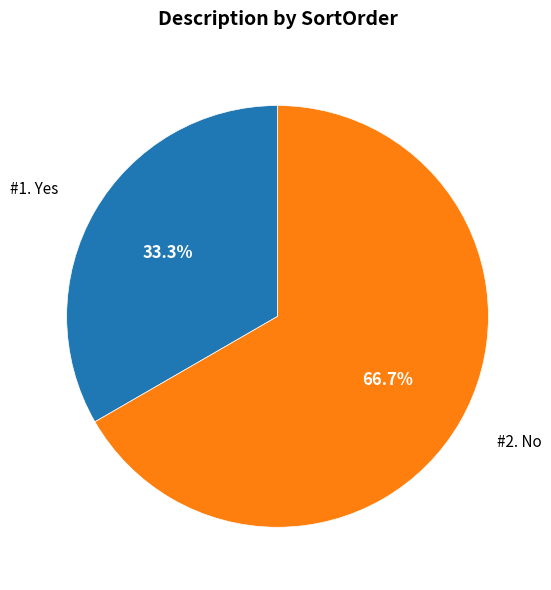

Is there any slice that represents more than half of the pie?

Yes